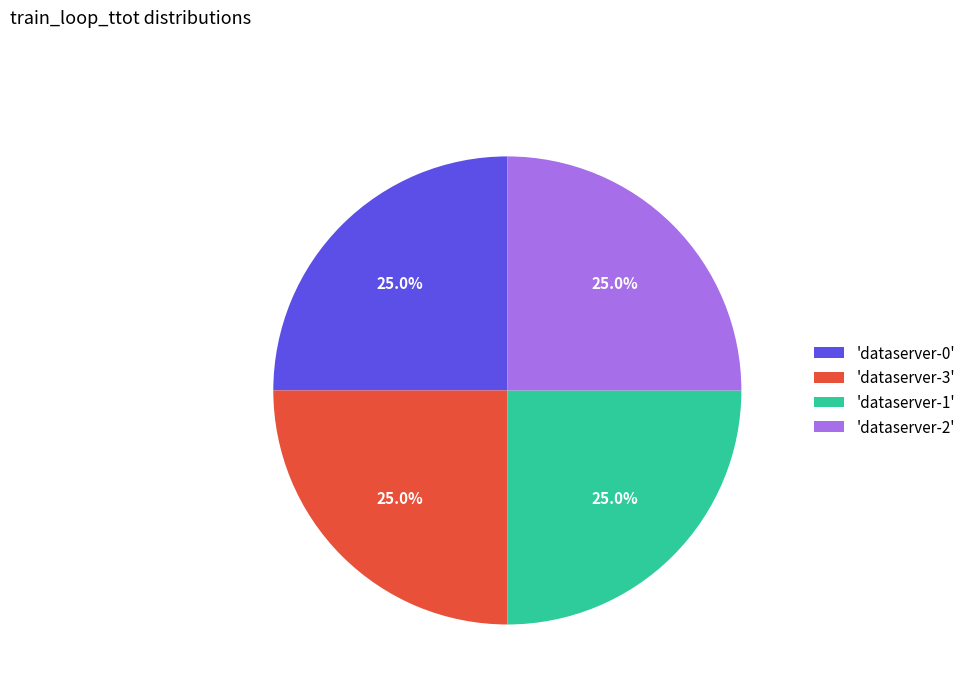

What percentage is NOT represented by 'dataserver-2'?

75.0%